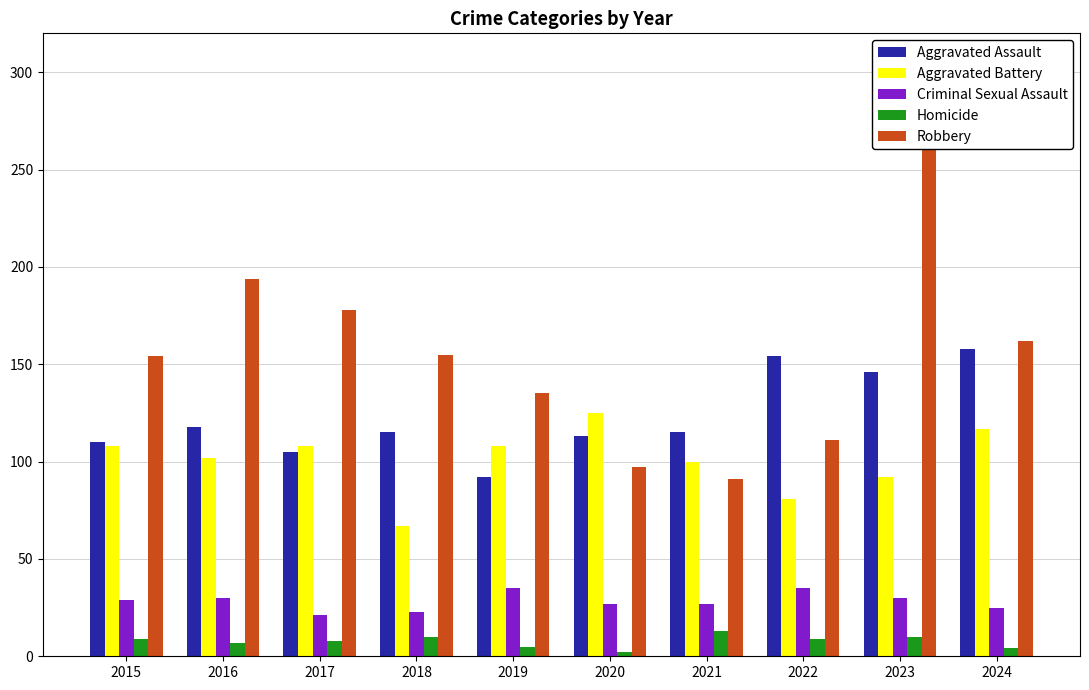

What is the value of the Aggravated Battery bar at the 1st from the left?

108